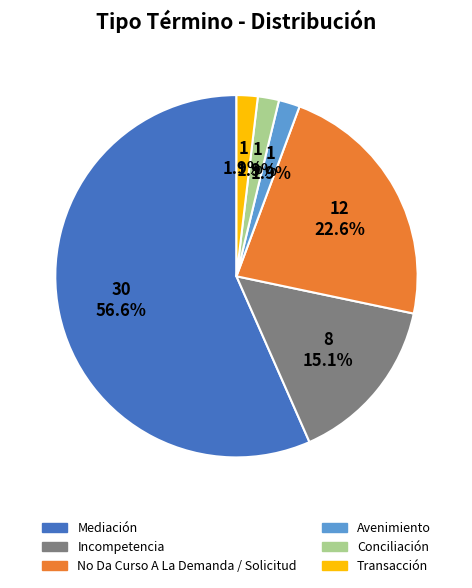

Which has a higher value, Transacción or Incompetencia?

Incompetencia